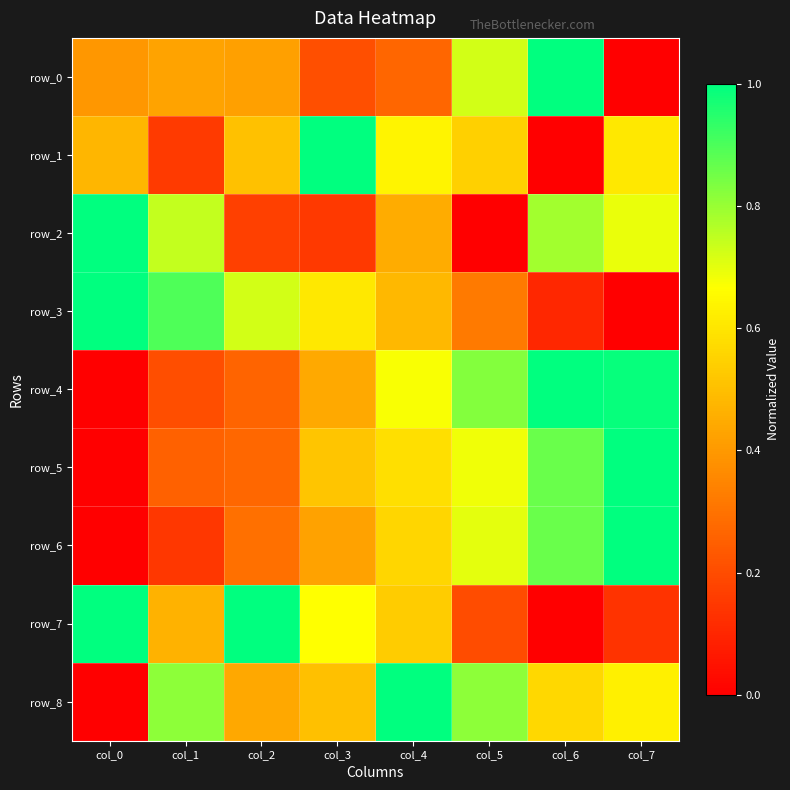

At col_4, list the series in order from largest to smallest.

row_8, row_4, row_1, row_5, row_6, row_7, row_3, row_2, row_0